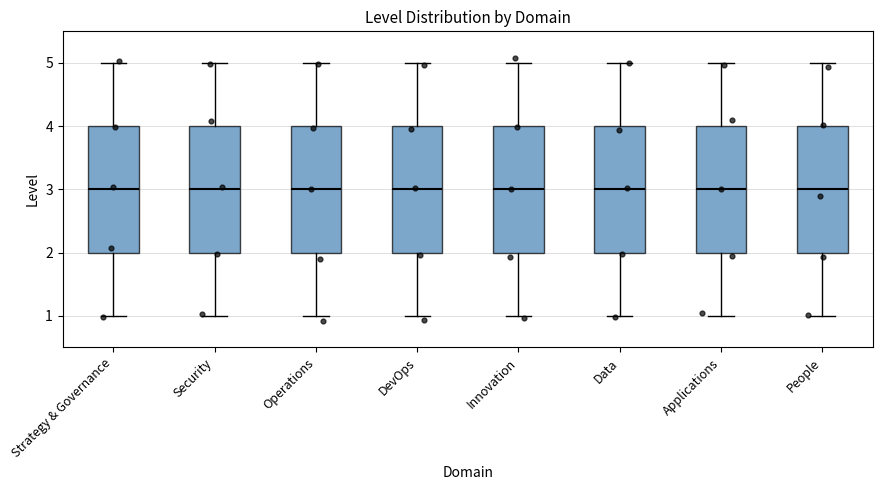

Reading left to right, transcribe this box plot: for each box, give where its median line is, the range the box spans, and where its two whiskers end, as read against the y-axis. The values are not printed on the chart, so give them approximately, as read against the axis.

Strategy & Governance: median 3, box 2 to 4, whiskers 1 to 5
Security: median 3, box 2 to 4, whiskers 1 to 5
Operations: median 3, box 2 to 4, whiskers 1 to 5
DevOps: median 3, box 2 to 4, whiskers 1 to 5
Innovation: median 3, box 2 to 4, whiskers 1 to 5
Data: median 3, box 2 to 4, whiskers 1 to 5
Applications: median 3, box 2 to 4, whiskers 1 to 5
People: median 3, box 2 to 4, whiskers 1 to 5